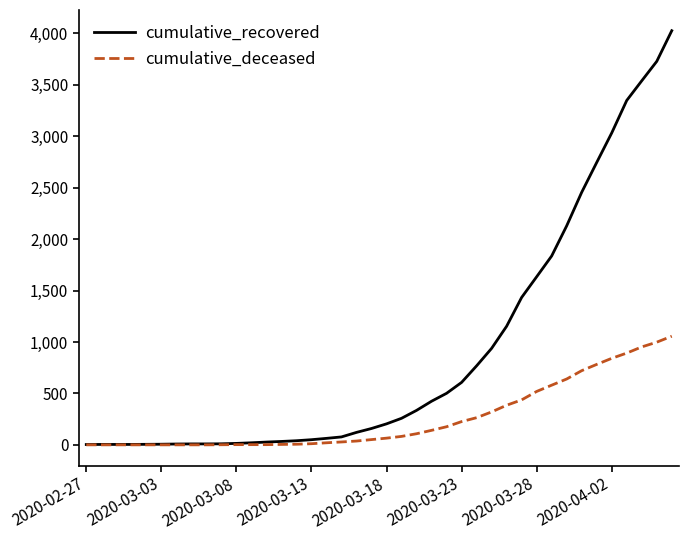

Which series has the largest range (max minus min)?

cumulative_recovered